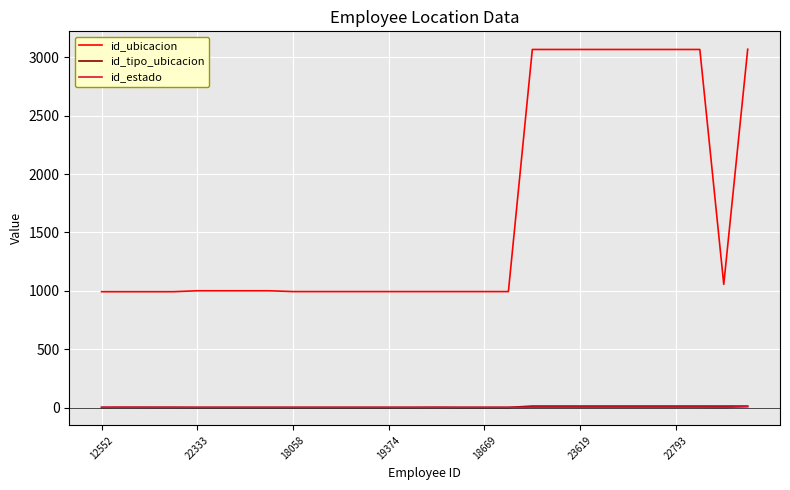

True or false: id_ubicacion and id_estado cross at least once.

False